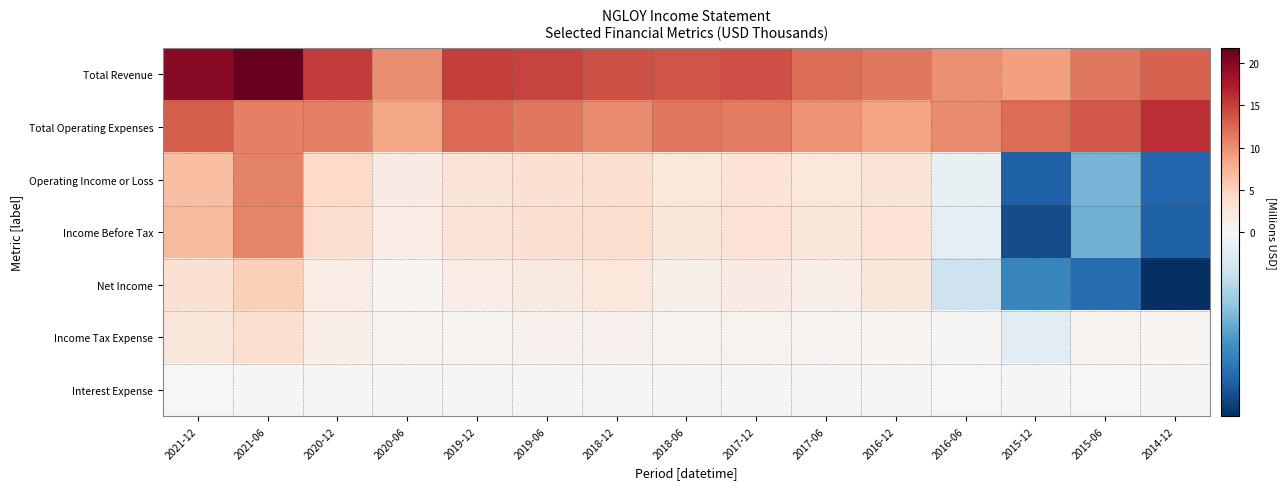

Reading left to right, extract all data points from this chart.

Total Revenue: 2021-12=19.8	2021-06=21.8	2020-12=15.3	2020-06=10.2	2019-12=15.1	2019-06=14.8	2018-12=13.9	2018-06=13.7	2017-12=14.1	2017-06=12.1	2016-12=11.4	2016-06=9.9	2015-12=8.9	2015-06=11.6	2014-12=12.9
Total Operating Expenses: 2021-12=13.2	2021-06=10.9	2020-12=10.9	2020-06=8.5	2019-12=12.3	2019-06=11.4	2018-12=10.3	2018-06=11.4	2017-12=11.1	2017-06=9.8	2016-12=8.6	2016-06=10.2	2015-12=12.1	2015-06=13.4	2014-12=16.0
Operating Income or Loss: 2021-12=6.6	2021-06=10.9	2020-12=4.3	2020-06=1.7	2019-12=2.8	2019-06=3.4	2018-12=3.6	2018-06=2.3	2017-12=3.0	2017-06=2.4	2016-12=2.9	2016-06=-0.3	2015-12=-3.2	2015-06=-1.8	2014-12=-3.1
Income Before Tax: 2021-12=6.9	2021-06=10.7	2020-12=3.9	2020-06=1.6	2019-12=2.8	2019-06=3.4	2018-12=3.7	2018-06=2.4	2017-12=3.1	2017-06=2.4	2016-12=3.0	2016-06=-0.4	2015-12=-3.5	2015-06=-1.9	2014-12=-3.2
Net Income: 2021-12=3.4	2021-06=5.2	2020-12=1.6	2020-06=0.5	2019-12=1.7	2019-06=1.9	2018-12=2.3	2018-06=1.3	2017-12=1.8	2017-06=1.4	2016-12=2.4	2016-06=-0.8	2015-12=-2.6	2015-06=-3.0	2014-12=-4.0
Income Tax Expense: 2021-12=2.4	2021-06=3.5	2020-12=1.4	2020-06=0.7	2019-12=0.7	2019-06=0.9	2018-12=1.0	2018-06=0.8	2017-12=0.8	2017-06=0.6	2016-12=0.4	2016-06=0.3	2015-12=-0.4	2015-06=0.8	2014-12=0.4
Interest Expense: 2021-12=0.1	2021-06=0.2	2020-12=0.2	2020-06=0.2	2019-12=0.3	2019-06=0.3	2018-12=0.2	2018-06=0.3	2017-12=0.3	2017-06=0.3	2016-12=0.2	2016-06=0.2	2015-12=0.2	2015-06=0.2	2014-12=0.2